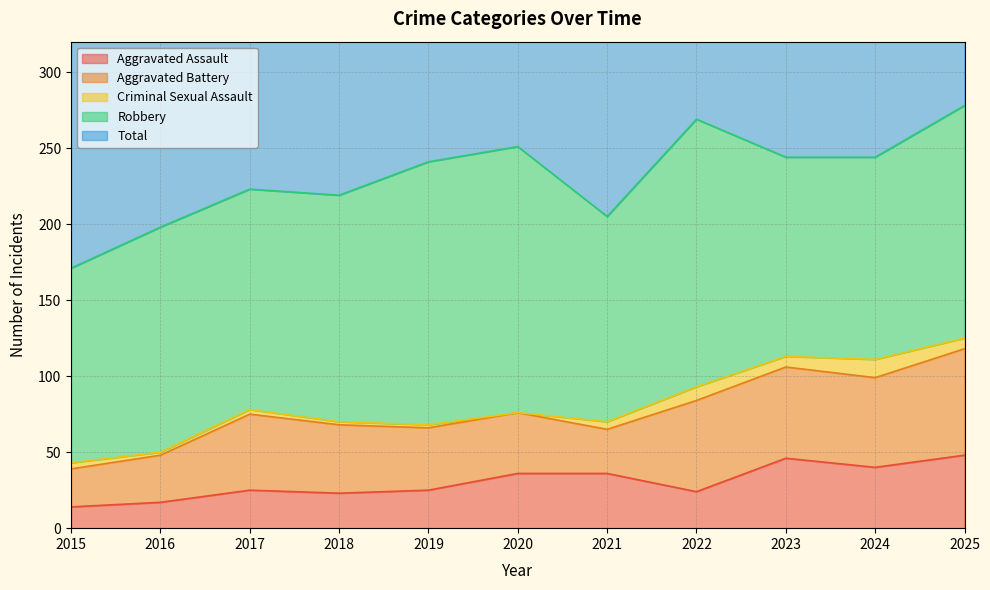

The value of Aggravated Assault at 2022 is 12. True or false?

False